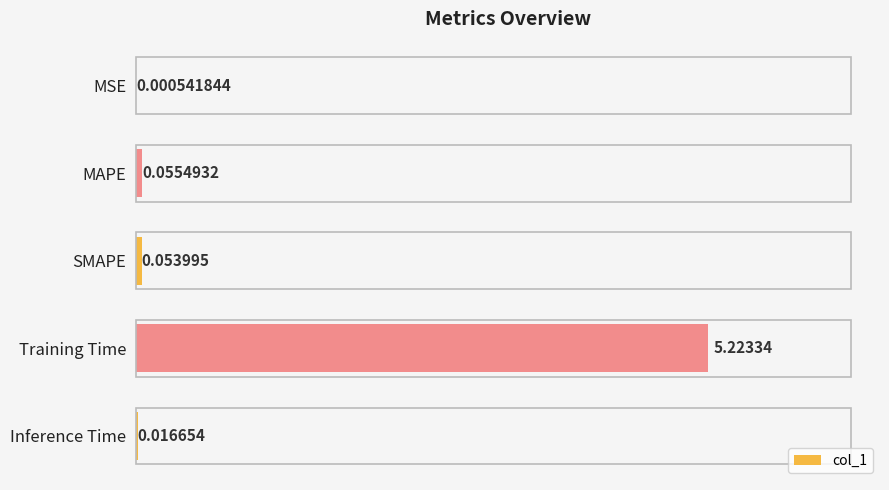

What is the sum of all values?

5.4